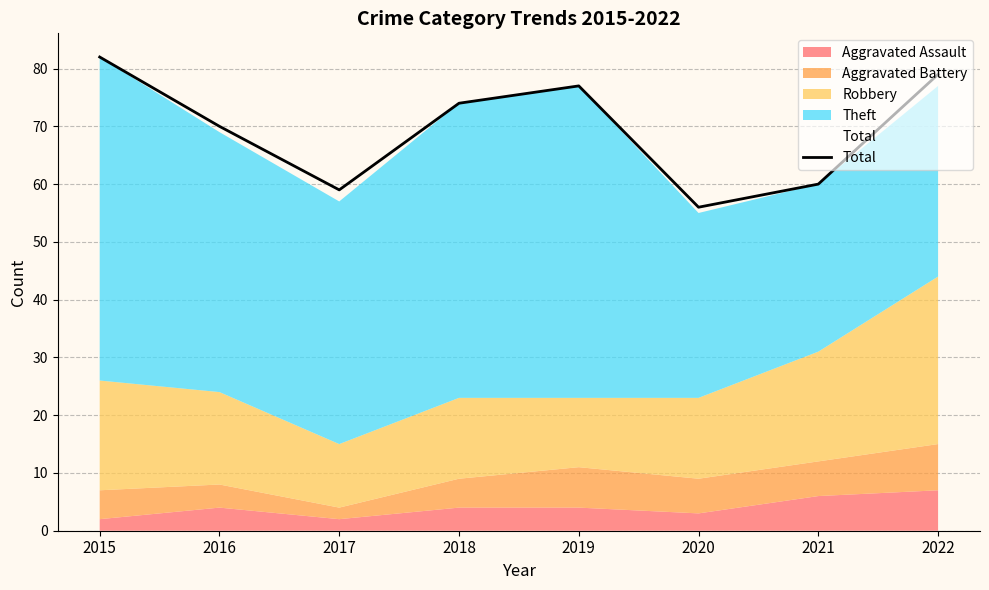

Reading left to right, transcribe all the data shown in this chart.

82	70	59	74	77	56	60	79